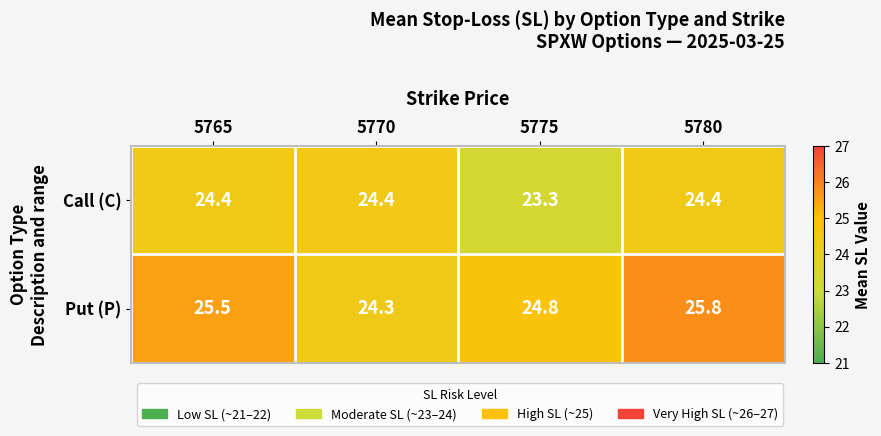

Reading right to left, list all the values displayed in this chart.

Call (C): 24.4	23.3	24.4	24.4
Put (P): 25.8	24.8	24.3	25.5